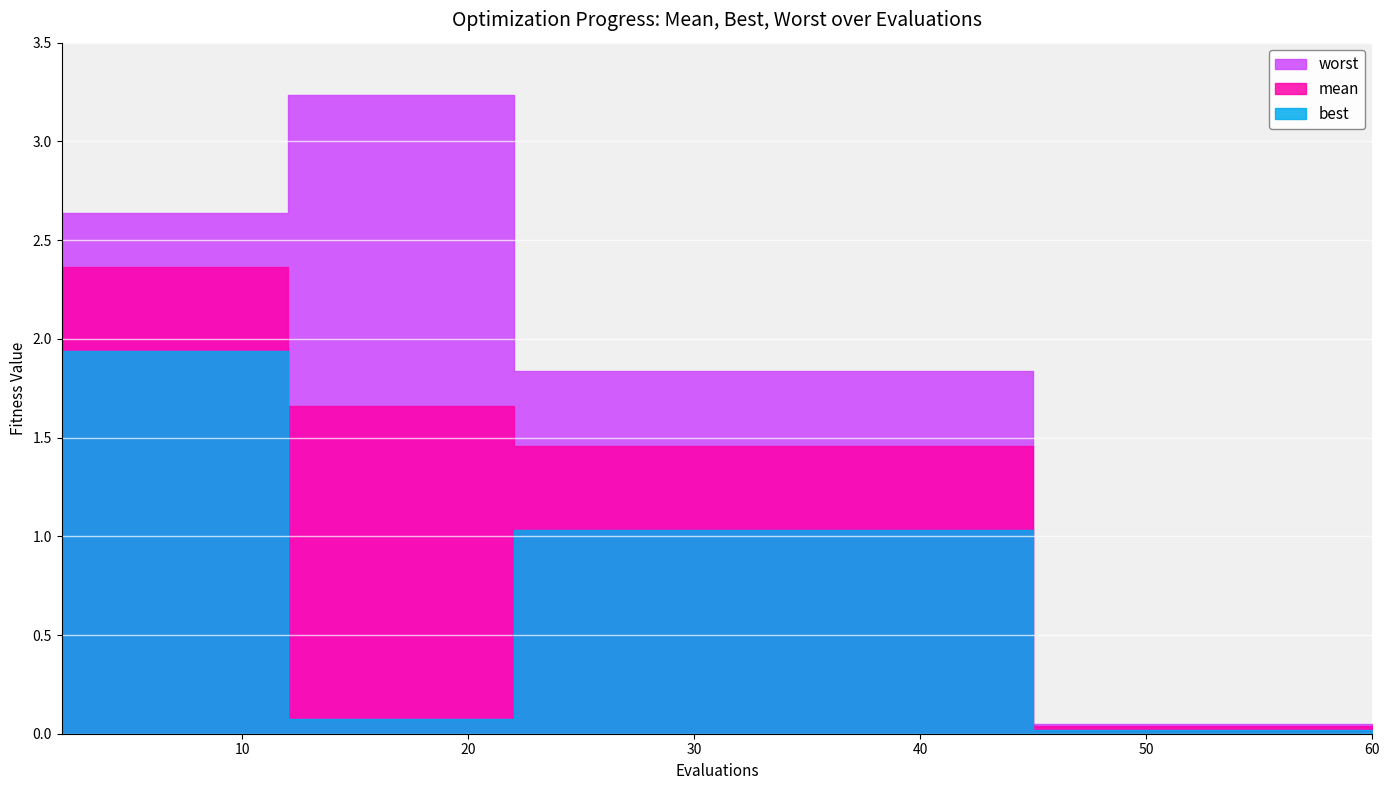

Reading left to right, list all the values displayed in this chart.

mean: 2=2.4	4=2.4	6=2.4	8=2.4	10=2.4	12=1.7	14=1.7	16=1.7	18=1.7	20=1.7	22=1.5	24=1.5	26=1.5	28=1.5	30=1.5	32=1.5	34=1.5	45=0.0	52=0.0	60=0.0
best: 2=1.9	4=1.9	6=1.9	8=1.9	10=1.9	12=0.1	14=0.1	16=0.1	18=0.1	20=0.1	22=1.0	24=1.0	26=1.0	28=1.0	30=1.0	32=1.0	34=1.0	45=0.0	52=0.0	60=0.0
worst: 2=2.6	4=2.6	6=2.6	8=2.6	10=2.6	12=3.2	14=3.2	16=3.2	18=3.2	20=3.2	22=1.8	24=1.8	26=1.8	28=1.8	30=1.8	32=1.8	34=1.8	45=0.0	52=0.0	60=0.0